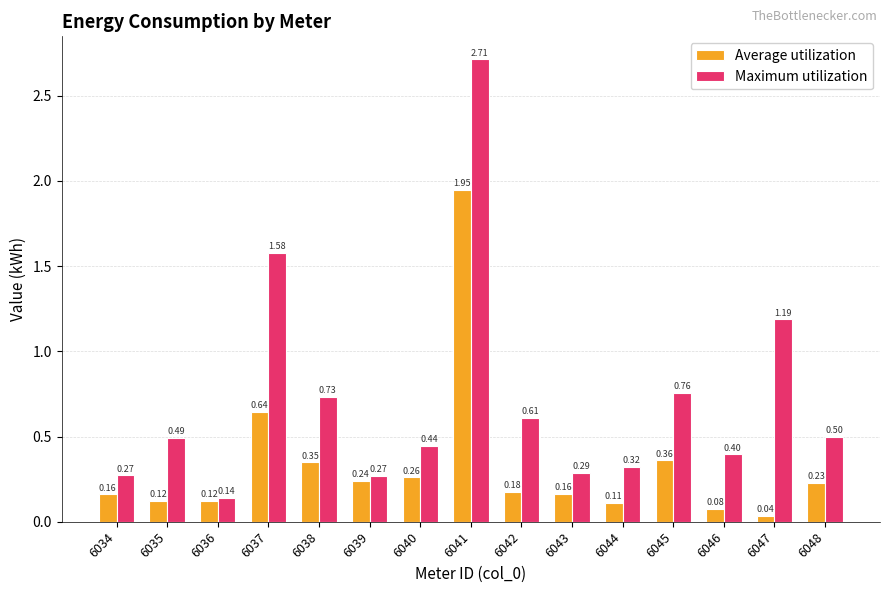

Is the value of Average utilization at 6038 greater than the value of Maximum utilization at 6046?

No